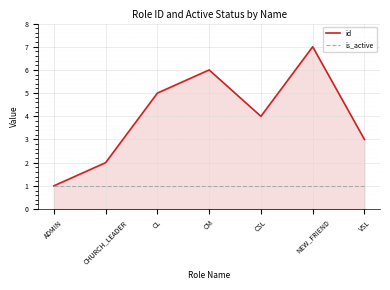

What is the maximum value shown in the chart?

7